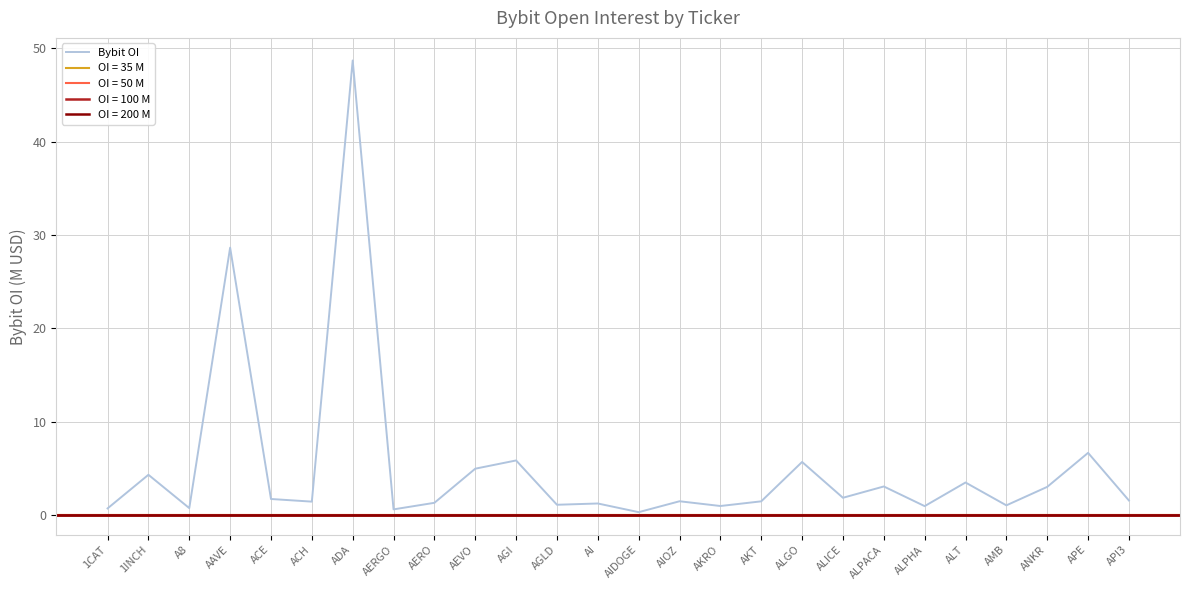

Rank the categories by value from highest to lowest.

ADA, AAVE, APE, AGI, ALGO, AEVO, 1INCH, ALT, ALPACA, ANKR, ALICE, ACE, API3, AIOZ, AKT, ACH, AERO, AI, AGLD, AMB, AKRO, ALPHA, A8, 1CAT, AERGO, AIDOGE